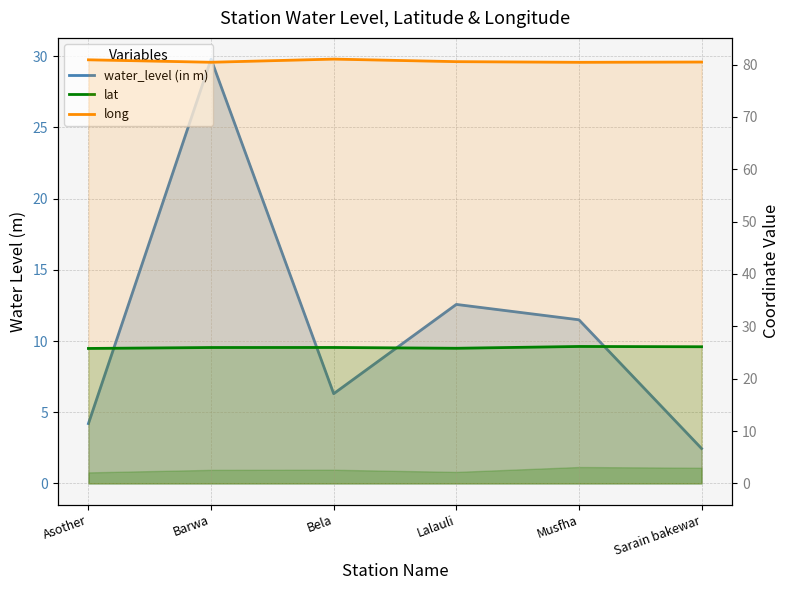

What is the sum of the long values at Bela and Barwa?

161.5